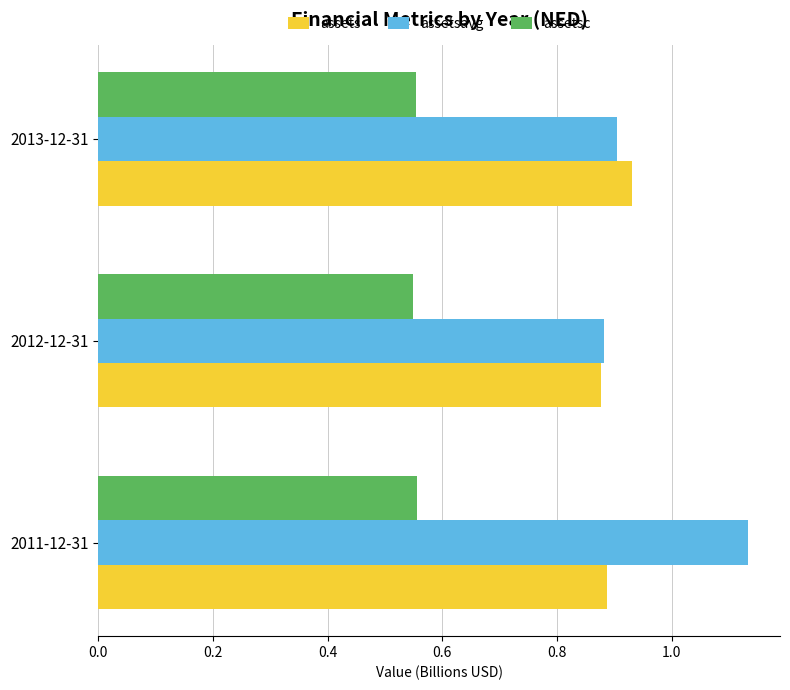

List the series in order of their peak value, highest first.

assetsavg, assets, assetsc